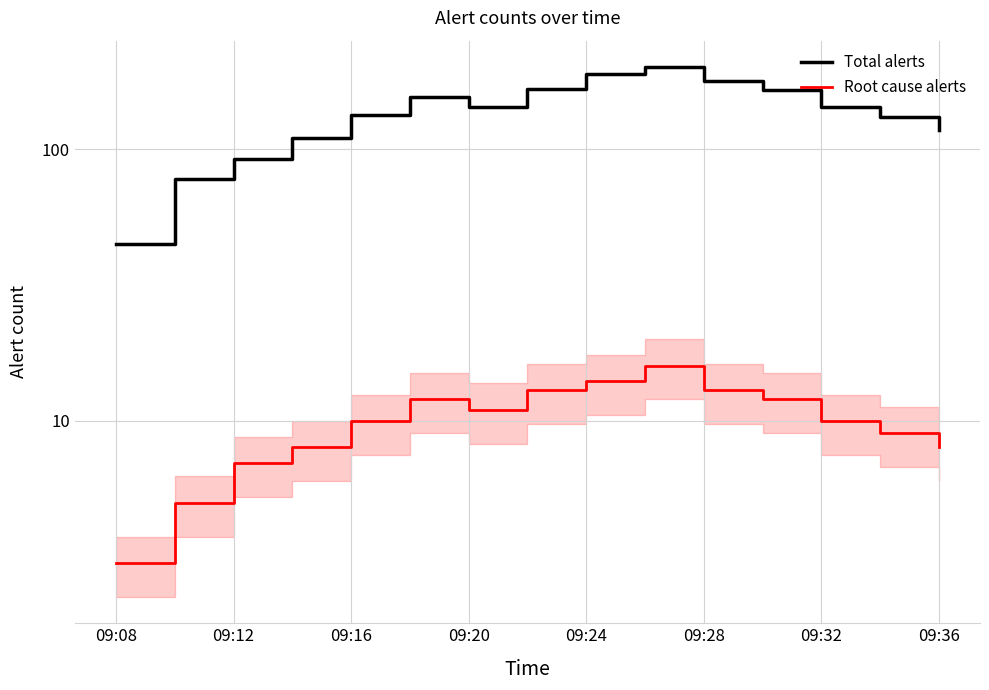

At which category is the sum across all series the highest?

9